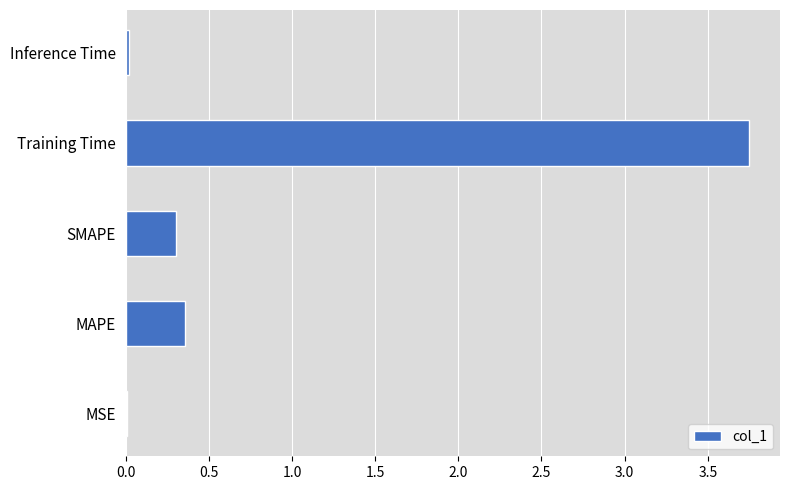

True or false: the data shows 0.2 at MAPE.

False